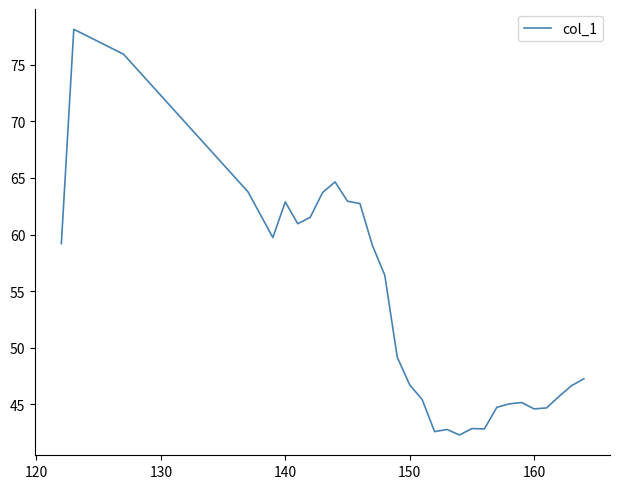

What is the difference between the maximum and minimum values?

35.8